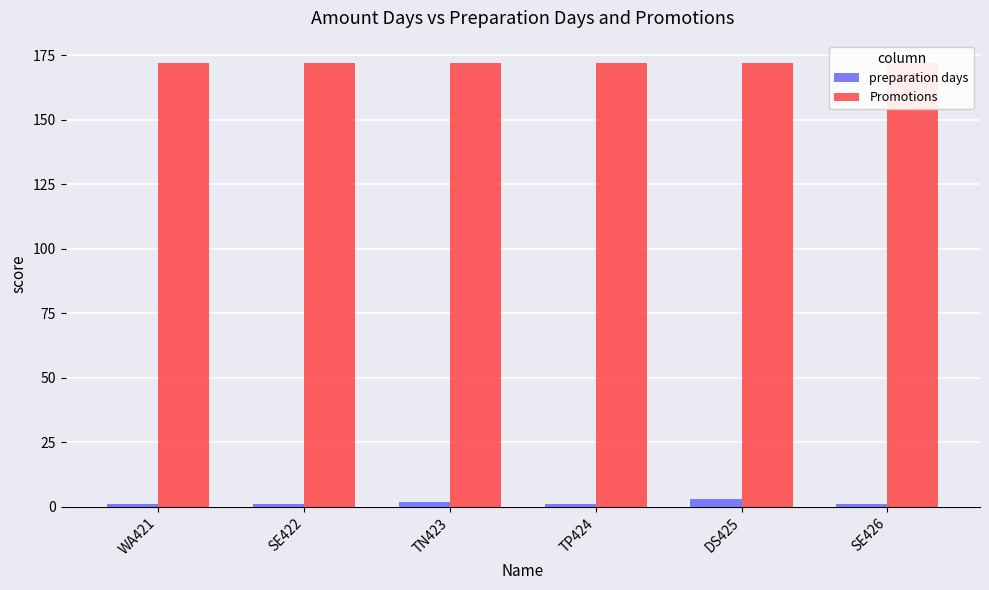

Does the chart contain any negative values?

No